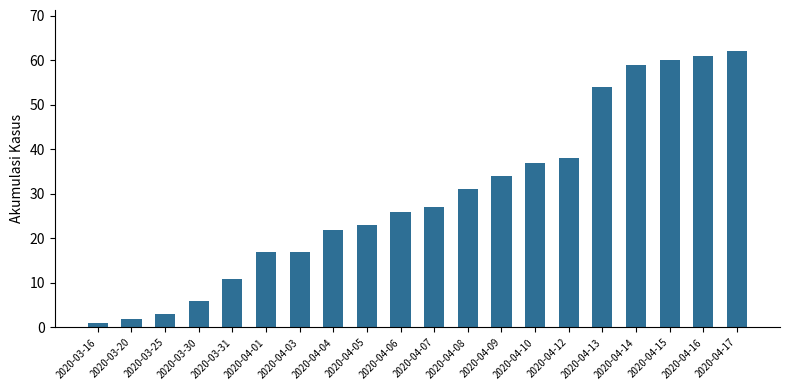

What is the change in value from 2020-03-30 to 2020-03-31?

+5